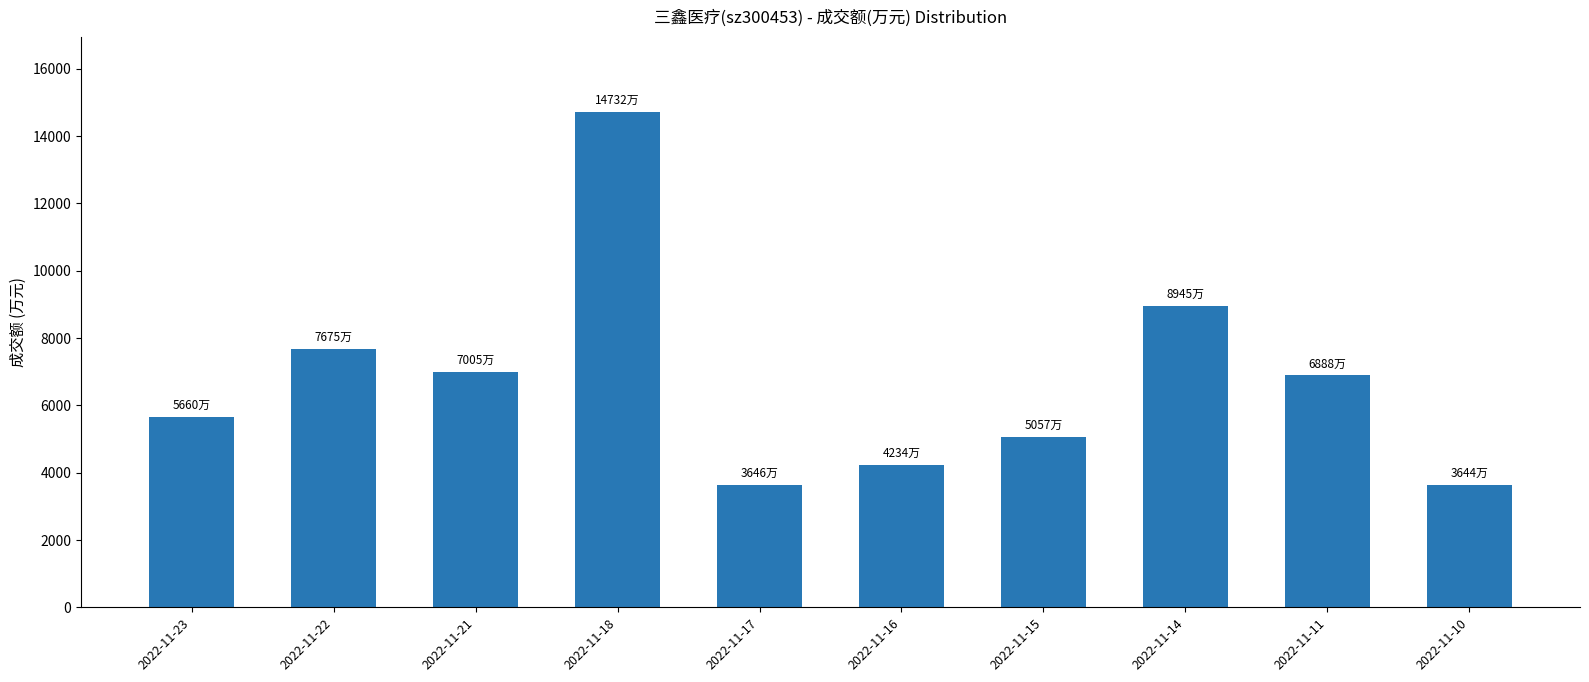

What is the maximum value shown in the chart?

14732